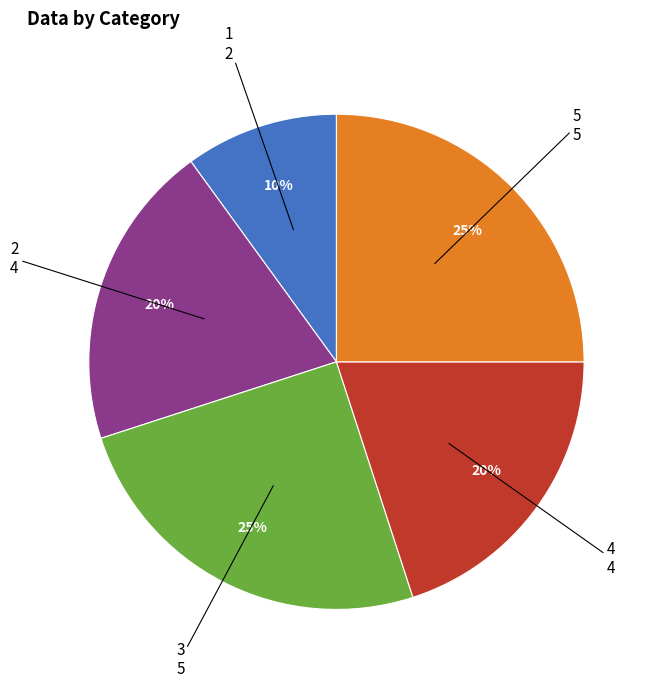

Count the number of slices in the pie.

5